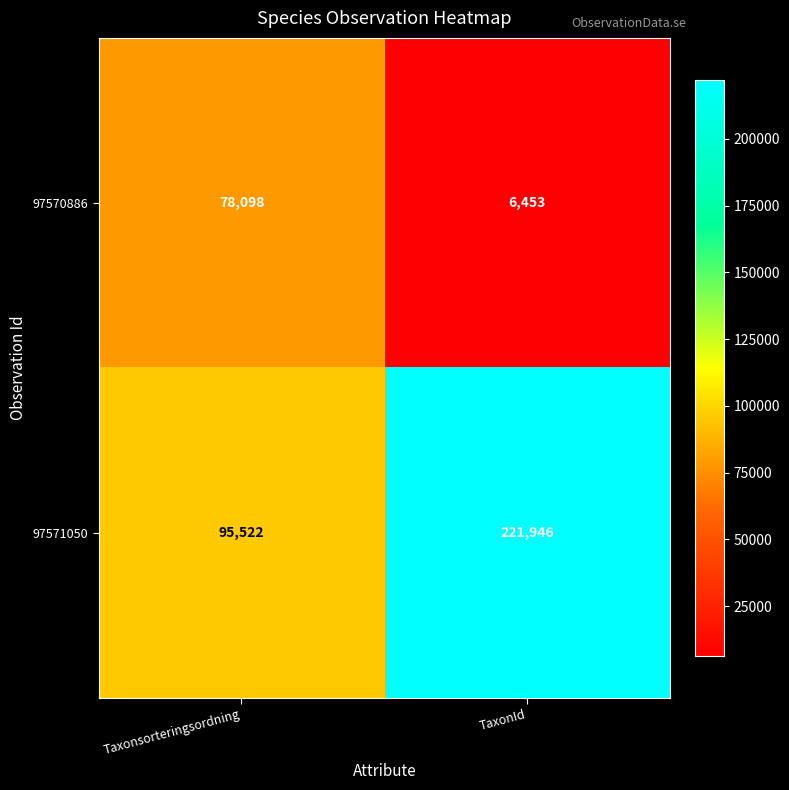

Between Taxonsorteringsordning and TaxonId, which series saw the biggest shift?

97571050